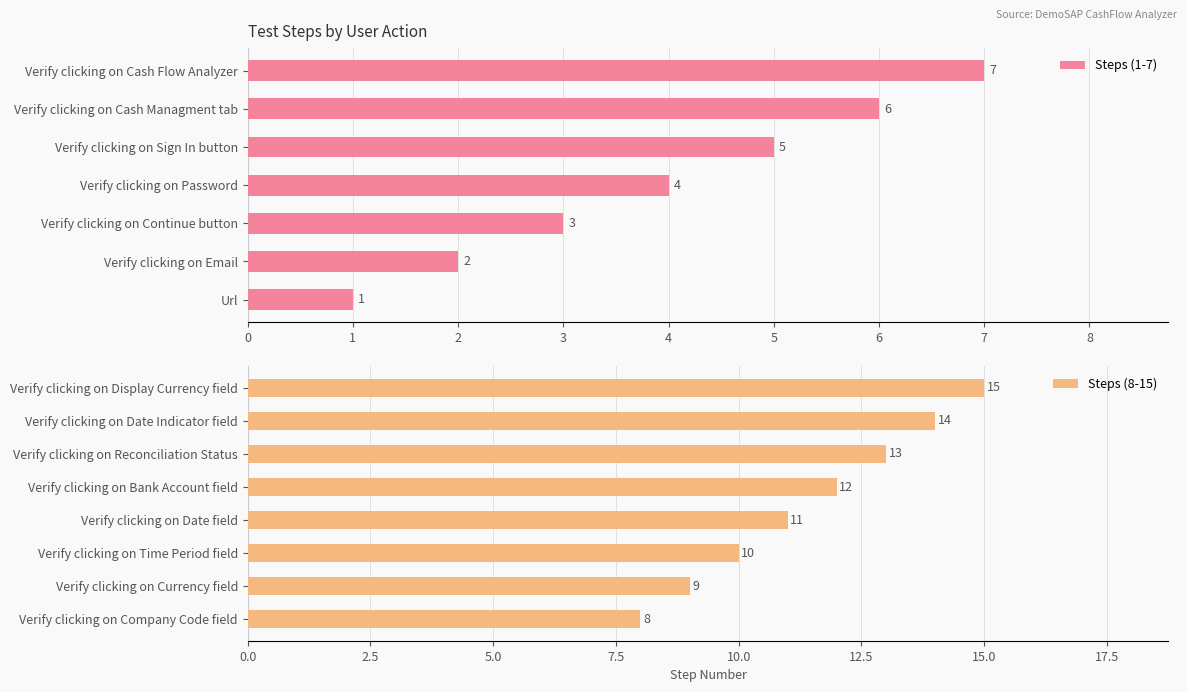

What is the value of the 6th bar from the left?

6